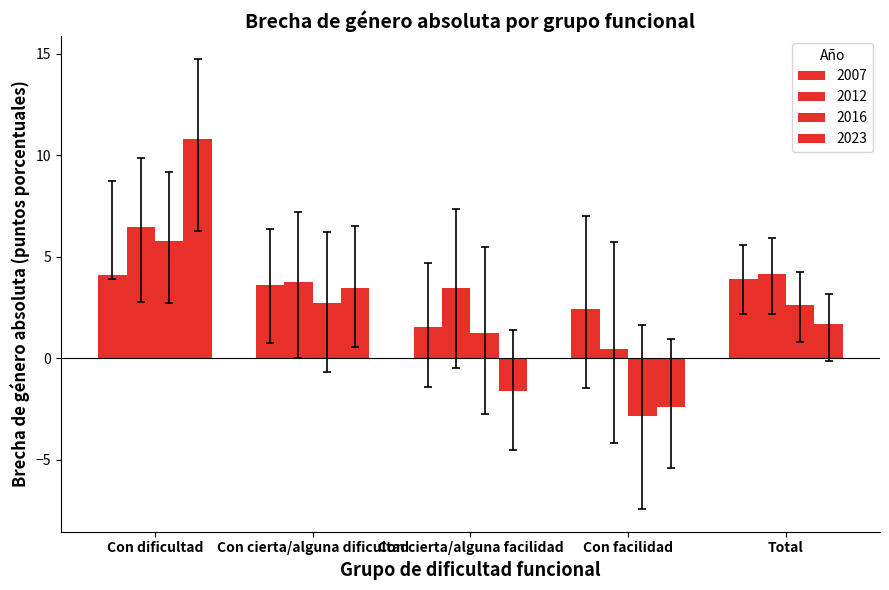

What is the total value across all series at Con cierta/alguna facilidad?

4.6